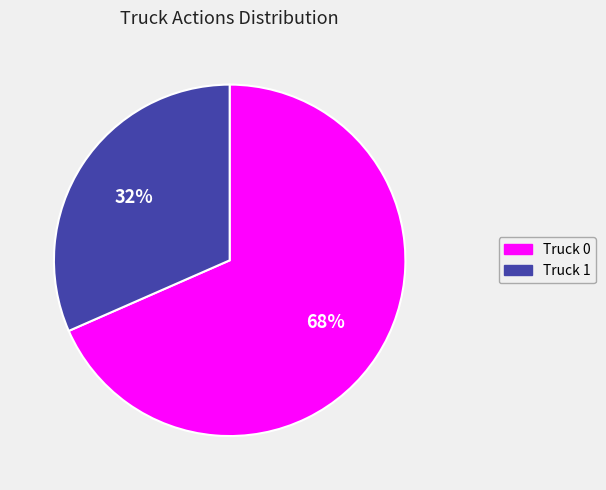

Is it true that Truck 0 is 68% of the pie?

True